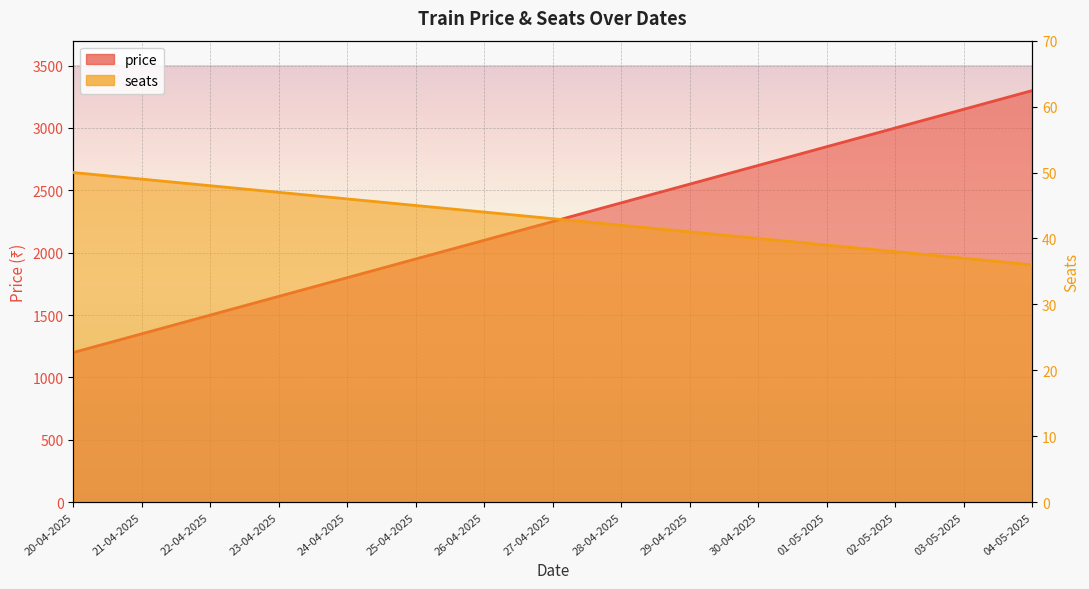

What is the maximum value for seats?

50